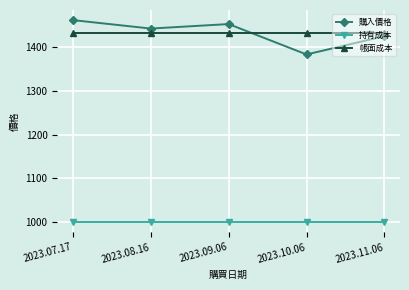

What is the total value across all series at 2023.07.17?

3893.1